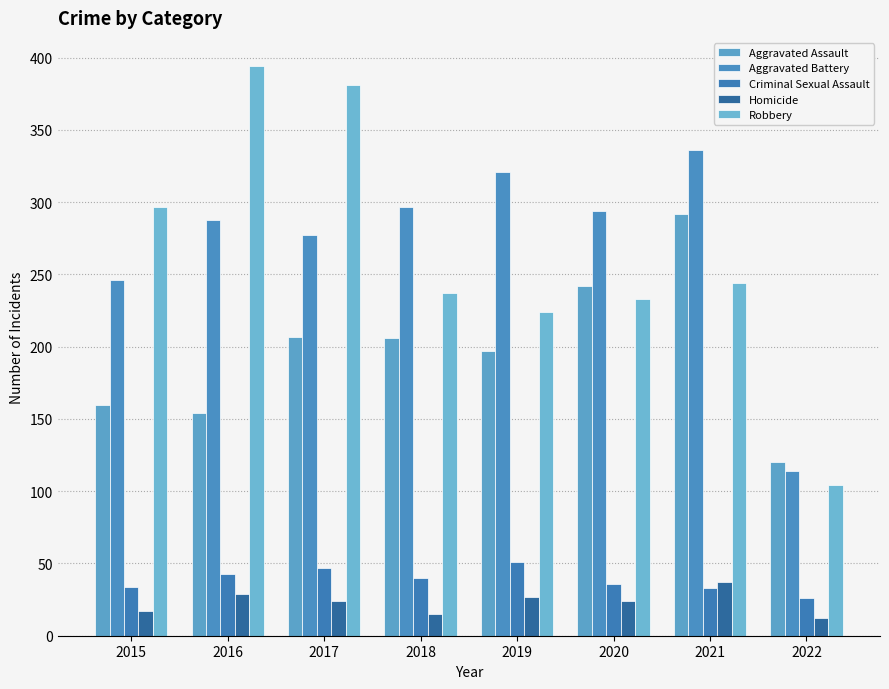

What is the spread (max minus min) of values at 2018?

282